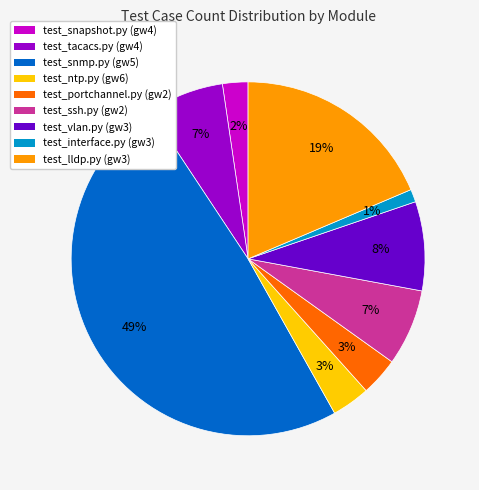

To the nearest percent, what percentage of the pie is test_interface.py (gw3)?

1%